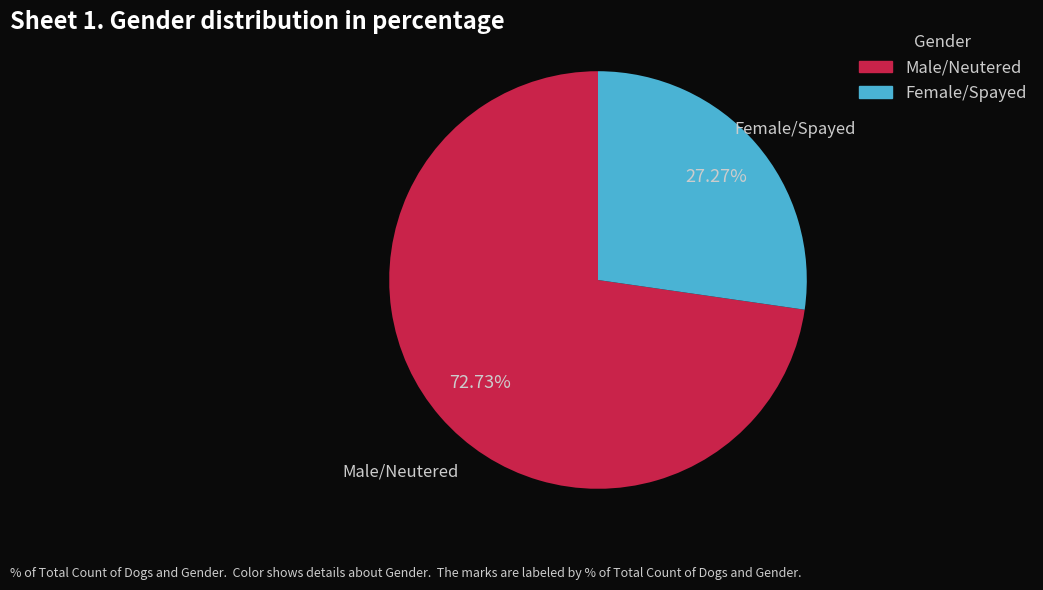

How much of the chart is everything except Female/Spayed?

72.7%